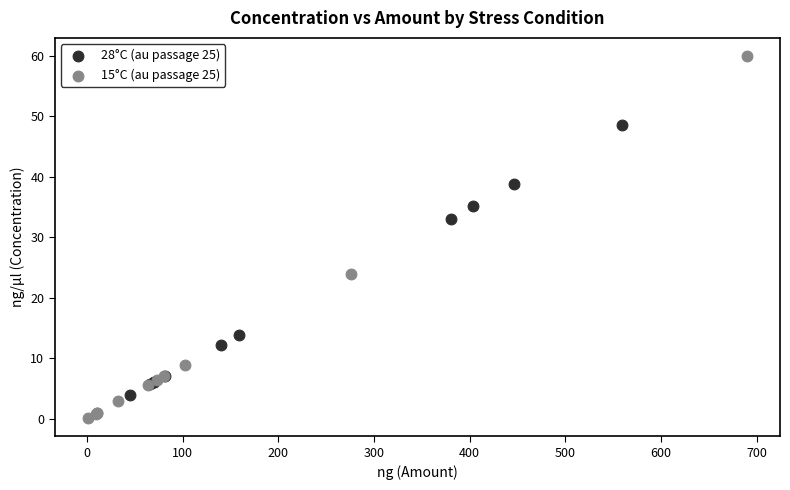

Which series has the widest spread of Y values?

15°C (au passage 25)